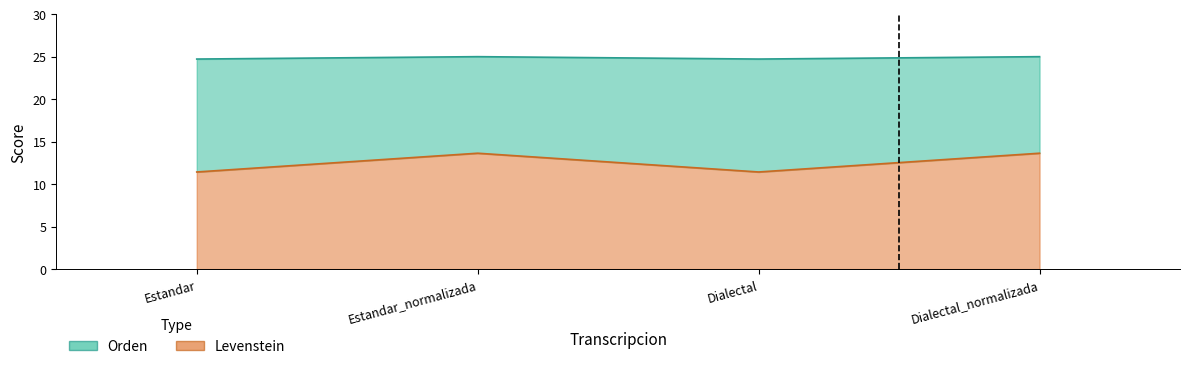

How many lines are shown in the chart?

2